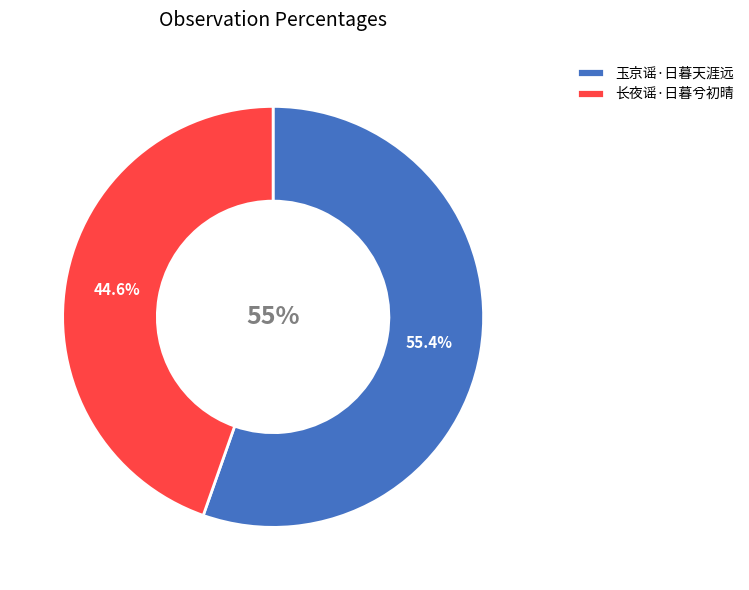

Which slice is the largest?

玉京谣·日暮天涯远